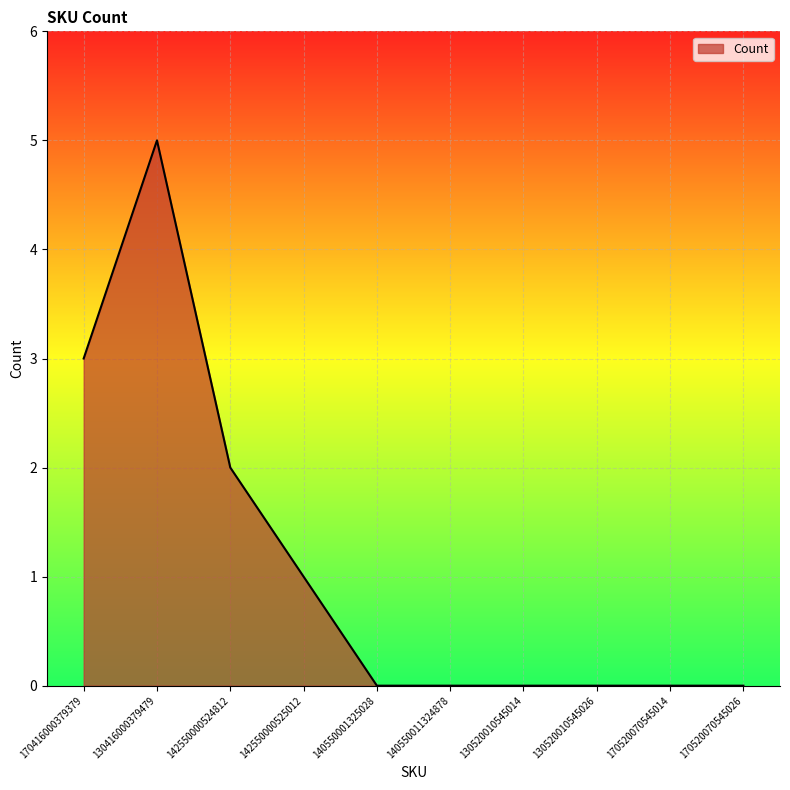

Reading left to right, what are all the values shown in this chart?

3	5	2	1	0	0	0	0	0	0